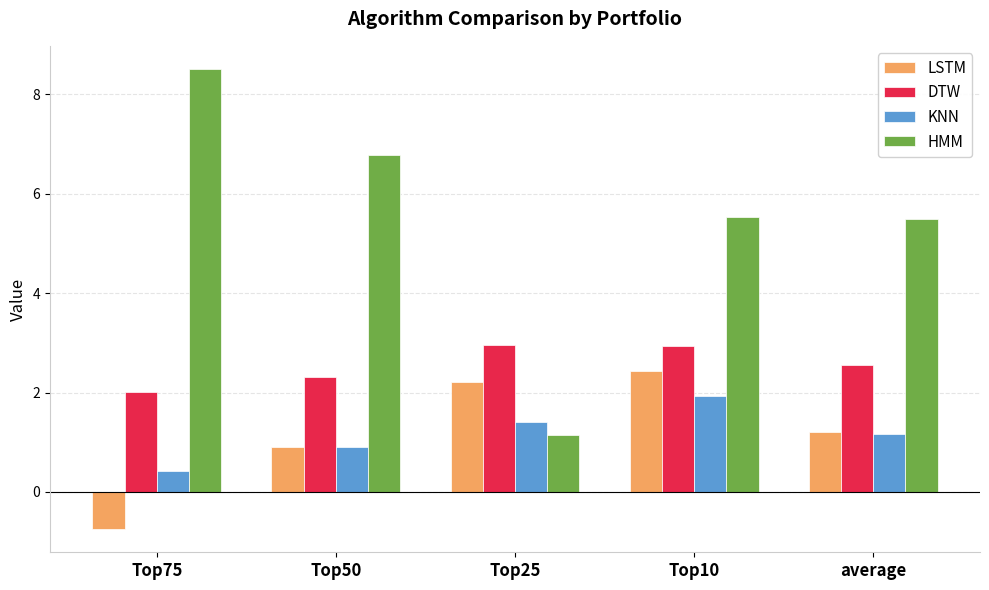

What is the label of the 2nd bar from the right?

Top10